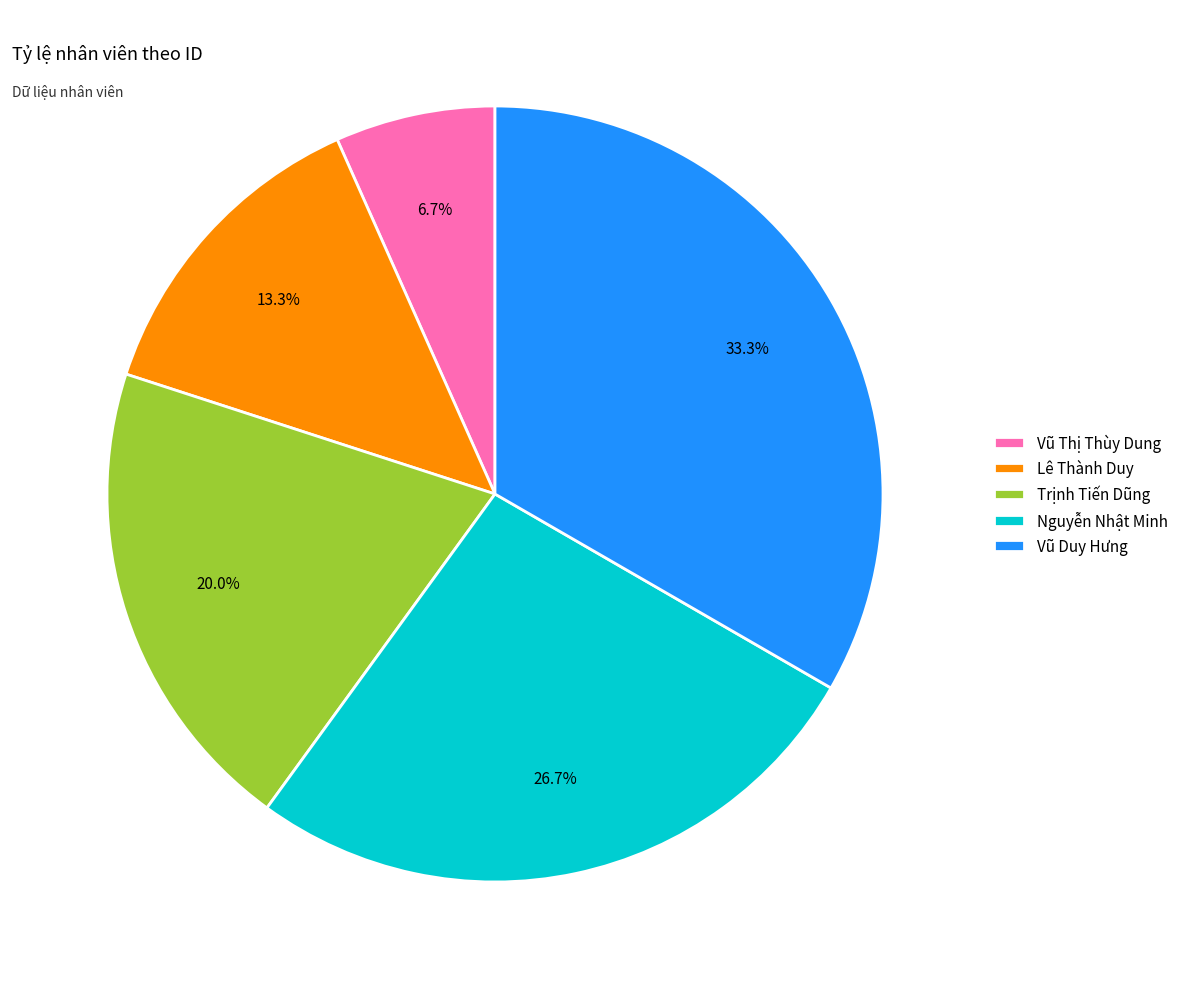

True or false: Vũ Thị Thùy Dung accounts for 7% of the total.

True